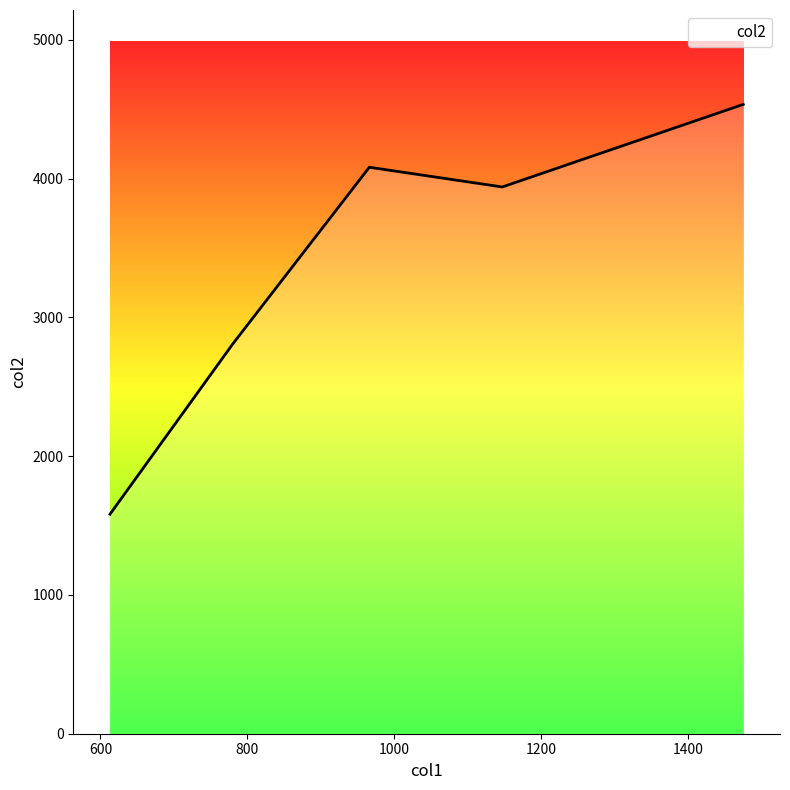

How many interior local peaks (higher than both neighbors) does the data have?

1